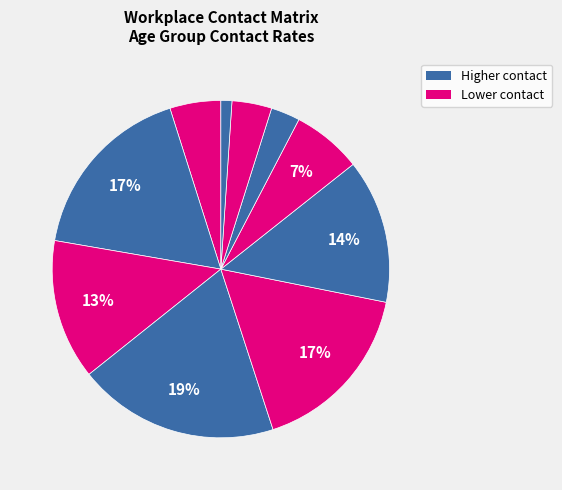

Count the number of slices in the pie.

10